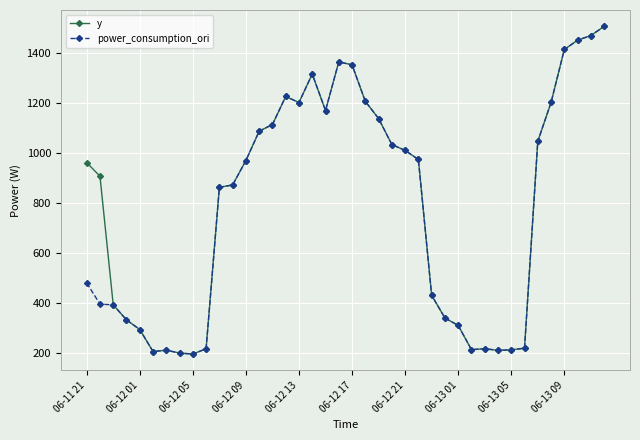

What are all the series names shown in the legend?

y, power_consumption_ori